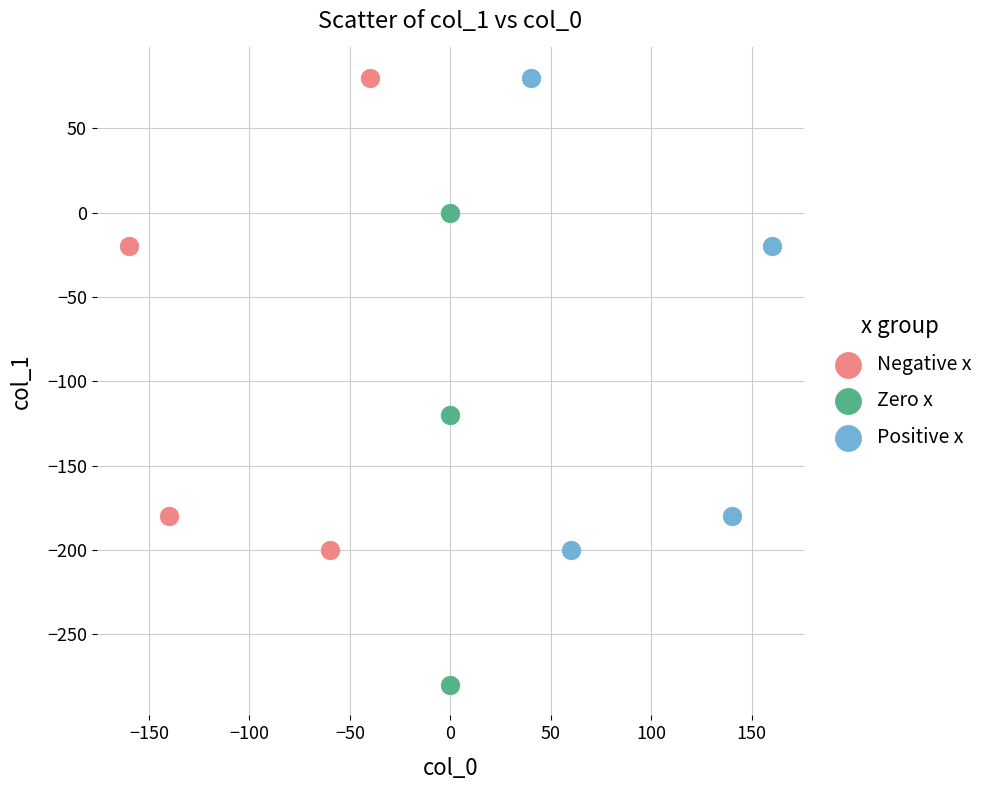

Which series reaches the minimum Y coordinate?

Zero x